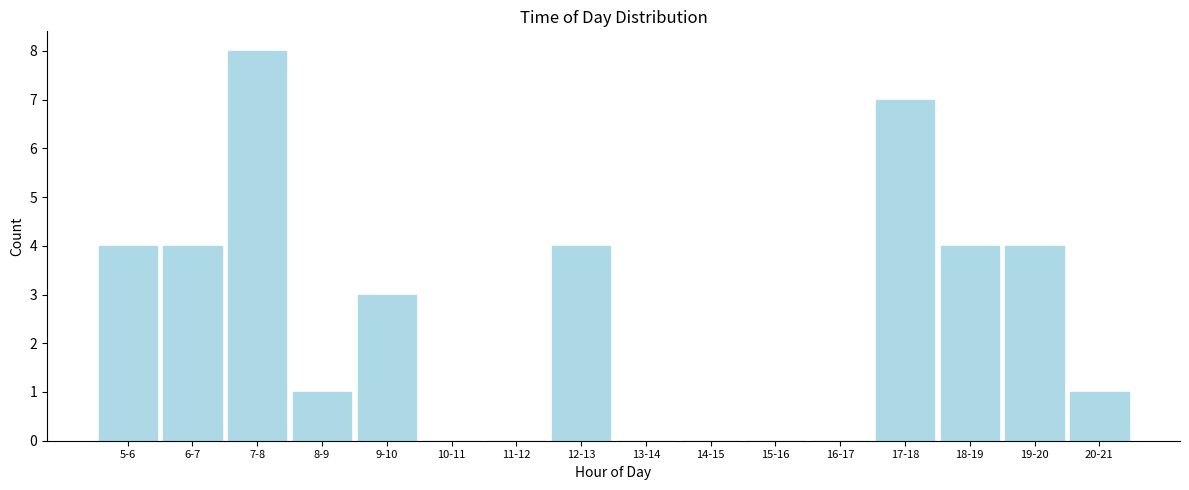

Reading right to left, extract all data points from this chart.

20-21=1	19-20=4	18-19=4	17-18=7	16-17=0	15-16=0	14-15=0	13-14=0	12-13=4	11-12=0	10-11=0	9-10=3	8-9=1	7-8=8	6-7=4	5-6=4